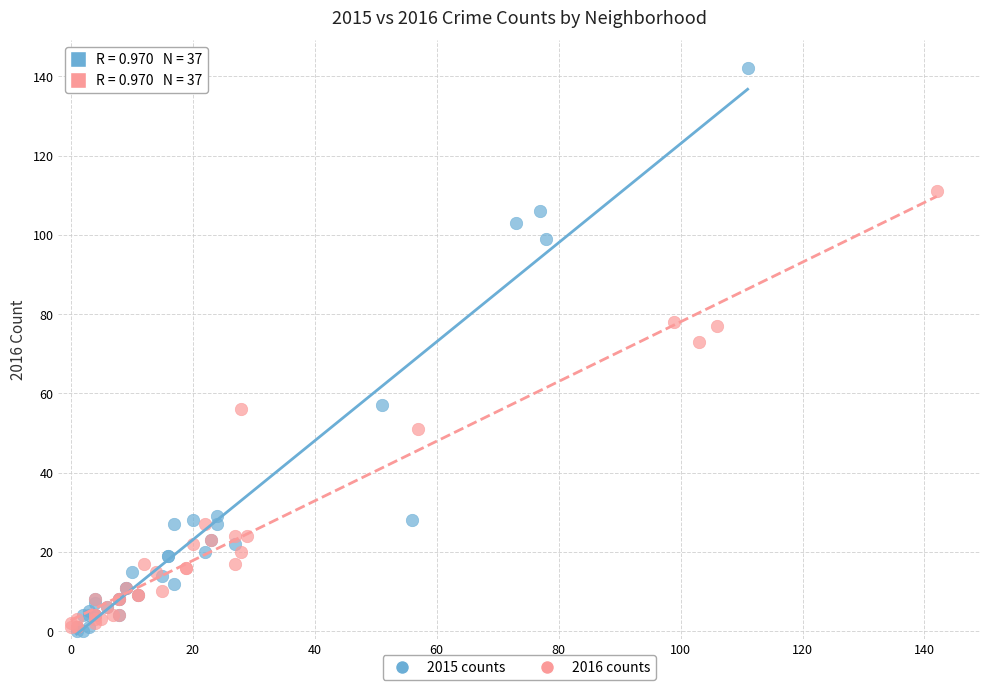

Which series reaches the maximum Y coordinate?

2015 counts